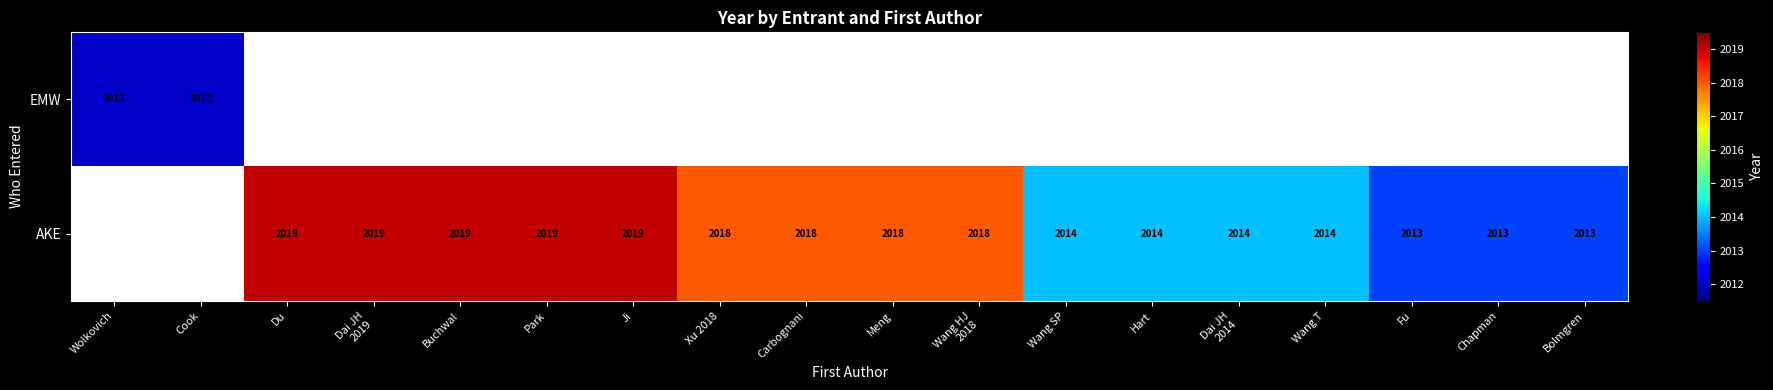

The value of EMW at Wolkovich is 2012. True or false?

True